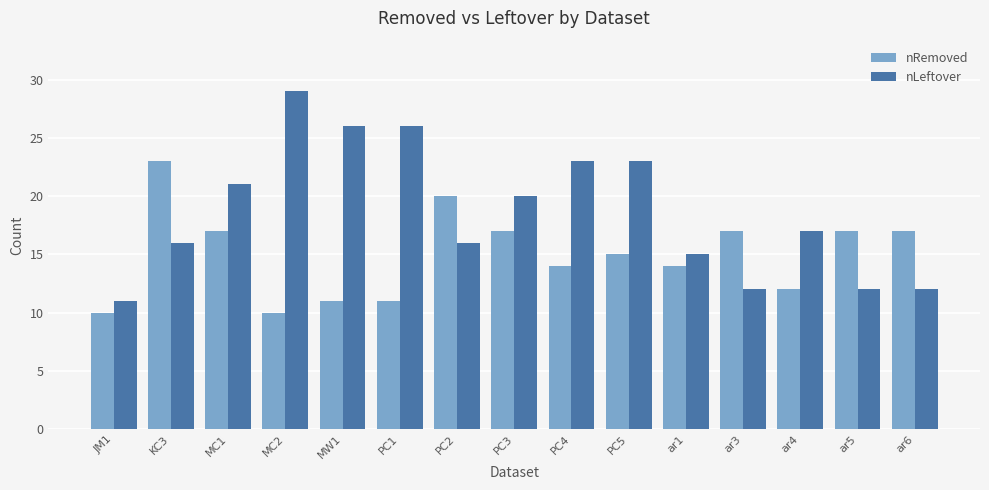

Read the nLeftover value at ar6.

12